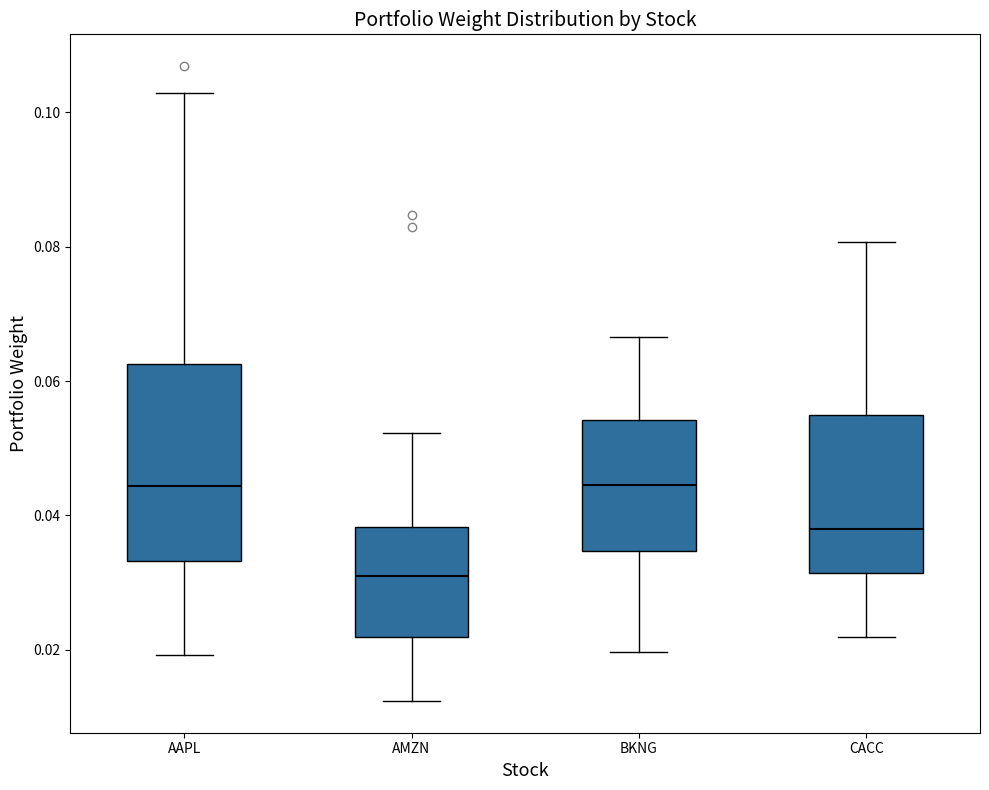

Which box is the tallest, from its lower edge to its upper edge?

AAPL